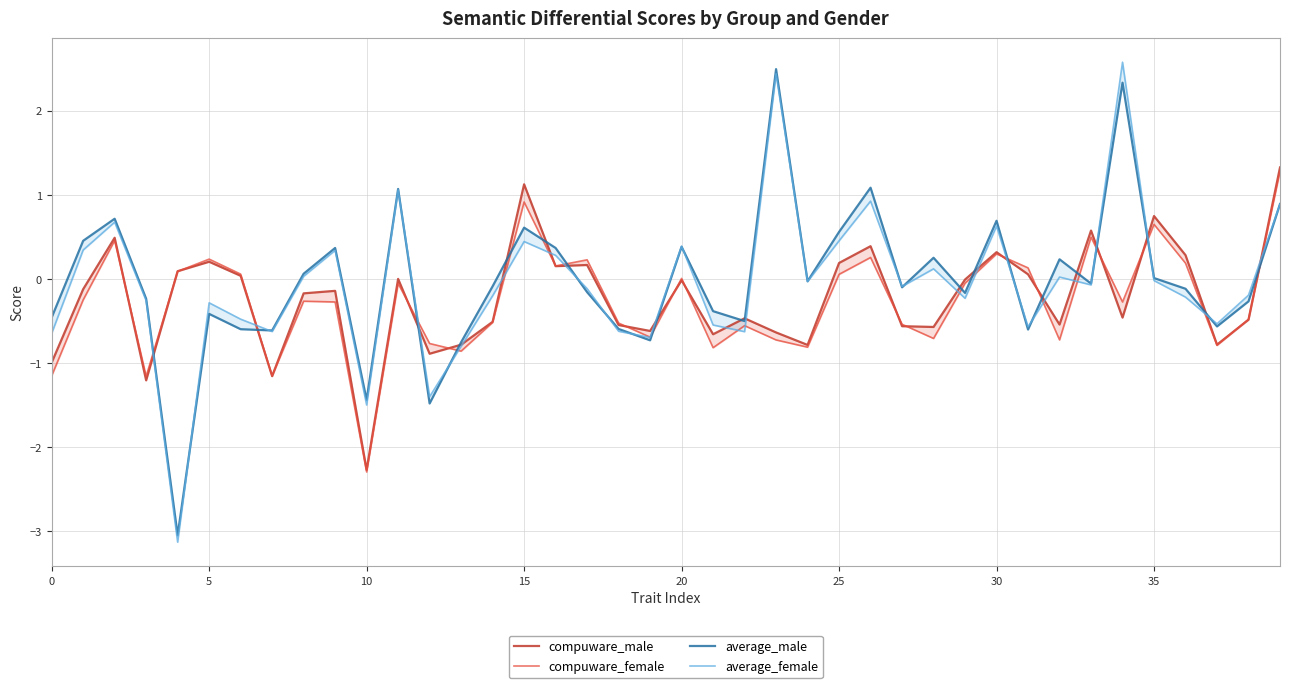

How many lines are shown in the chart?

4